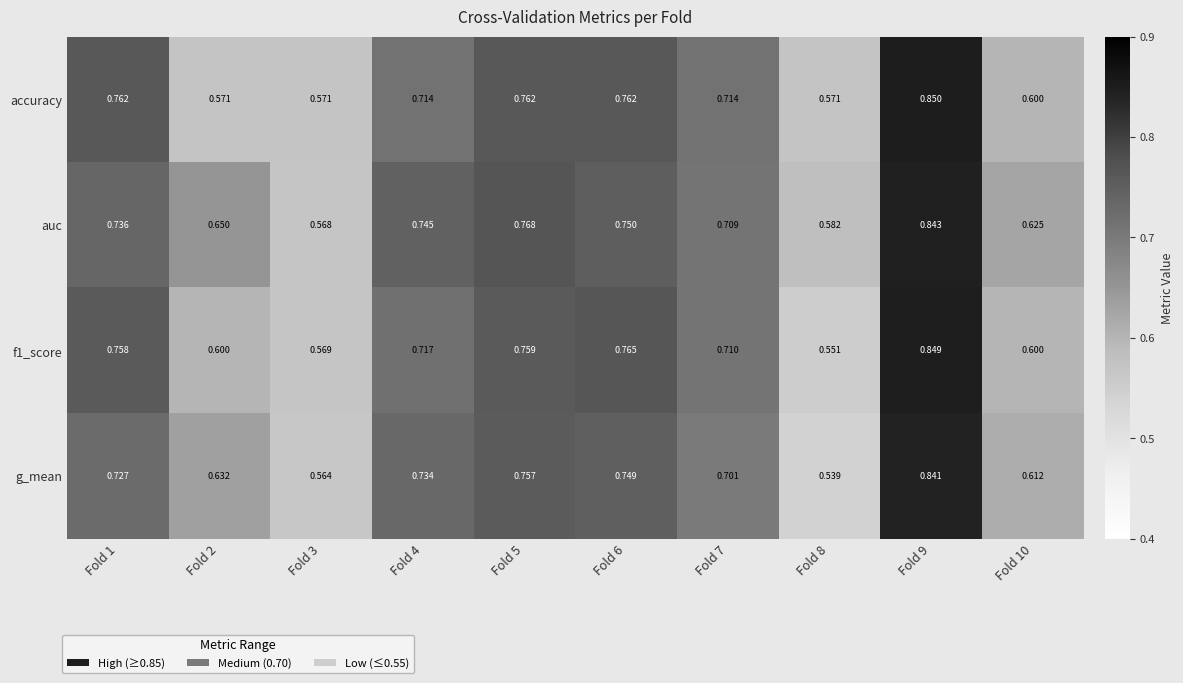

Which series has the largest total across all categories?

auc